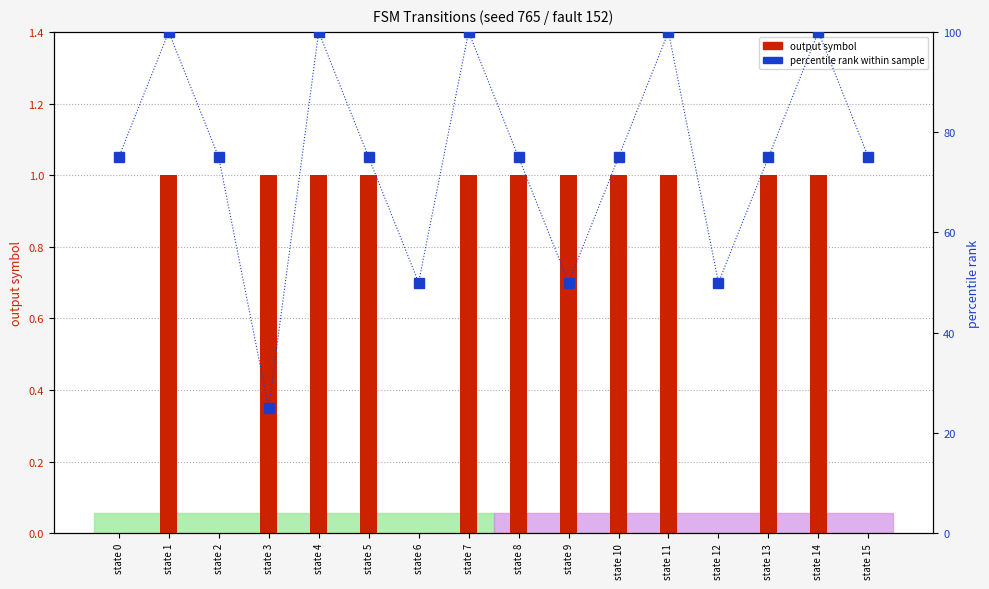

Are the bars horizontal?

No